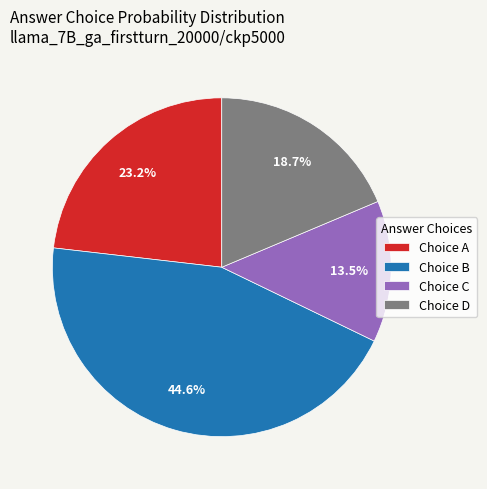

Which category has the smallest portion of the pie?

Choice C